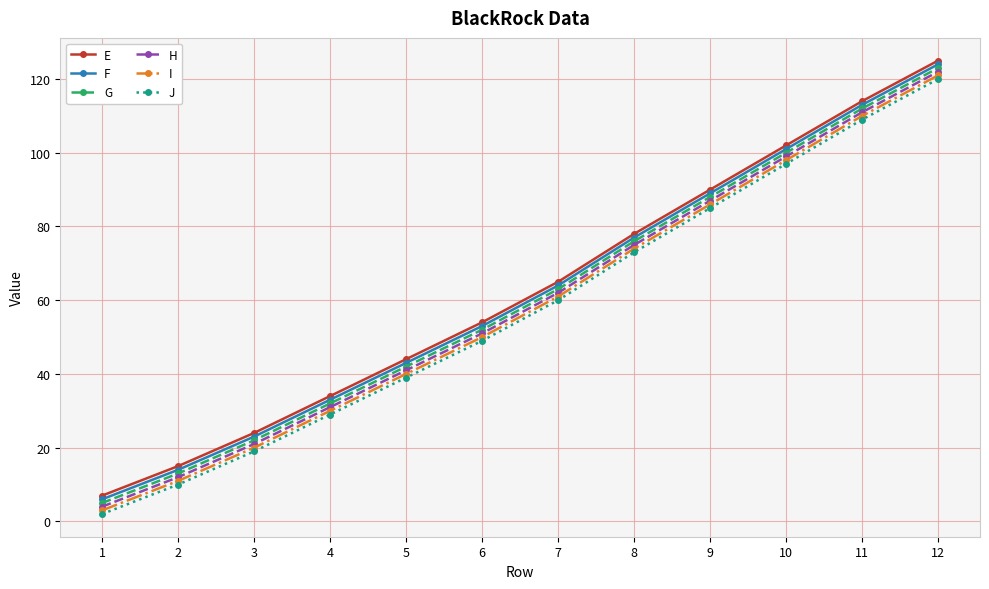

What is the value of the H point at the 6th from the left?

51